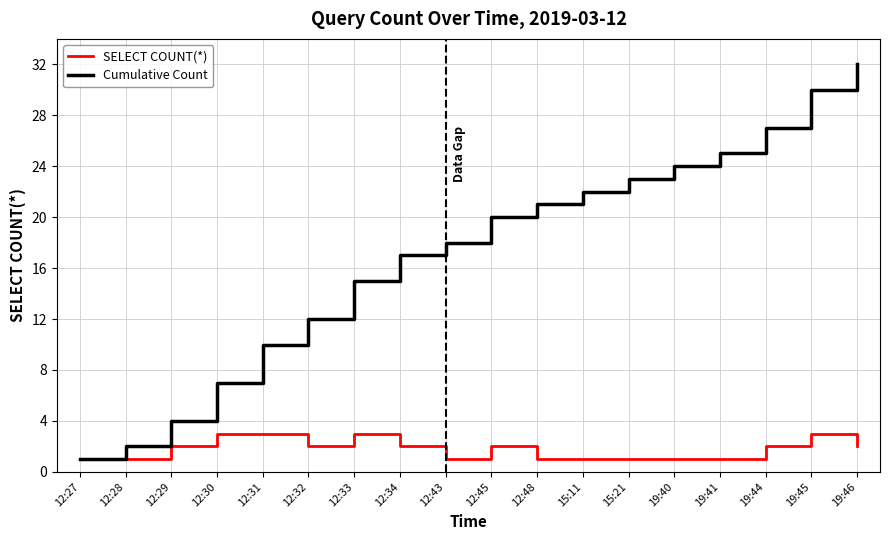

Is the value of SELECT COUNT(*) at 19:45 greater than the value of Cumulative Count at 15:11?

No